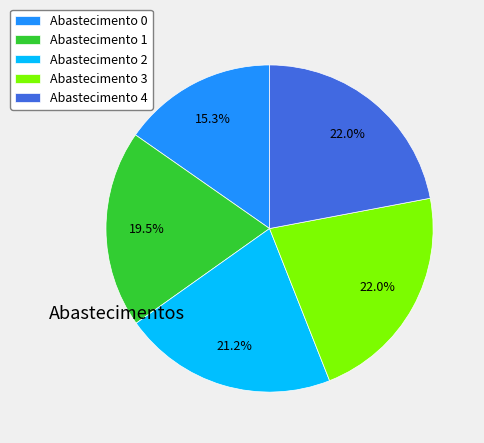

Does any single category account for the majority?

No